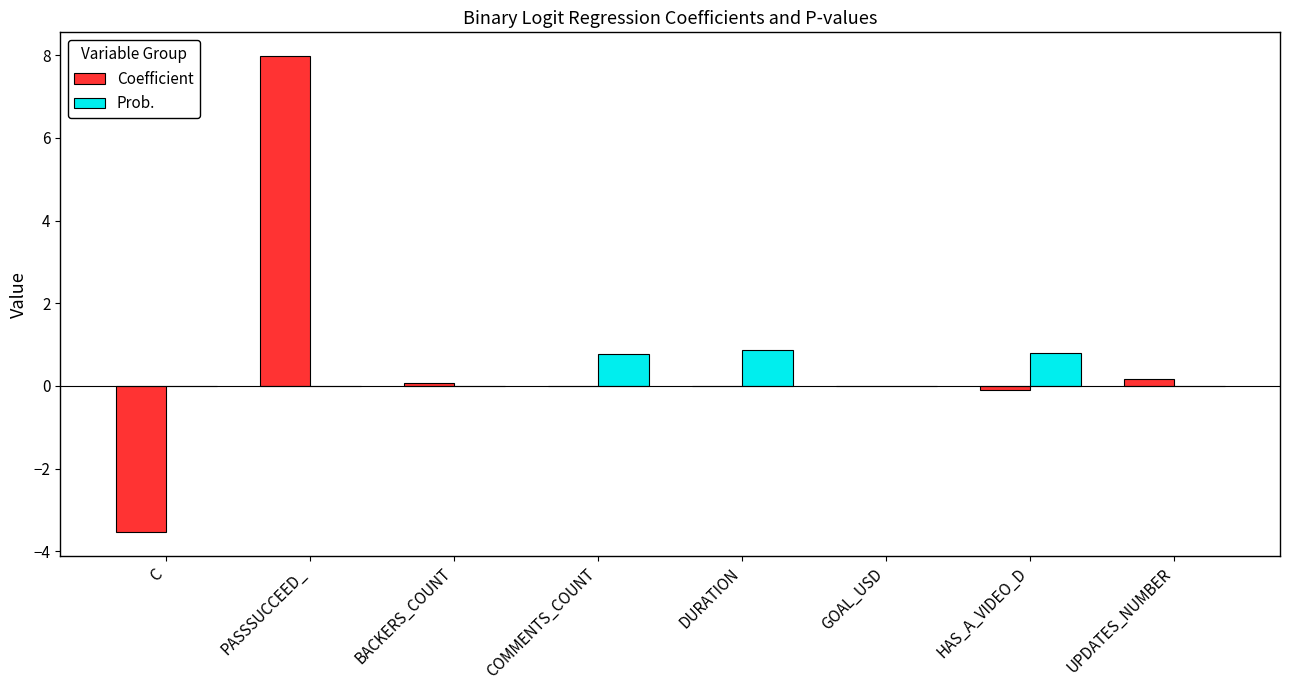

What is the greatest value displayed?

8.0